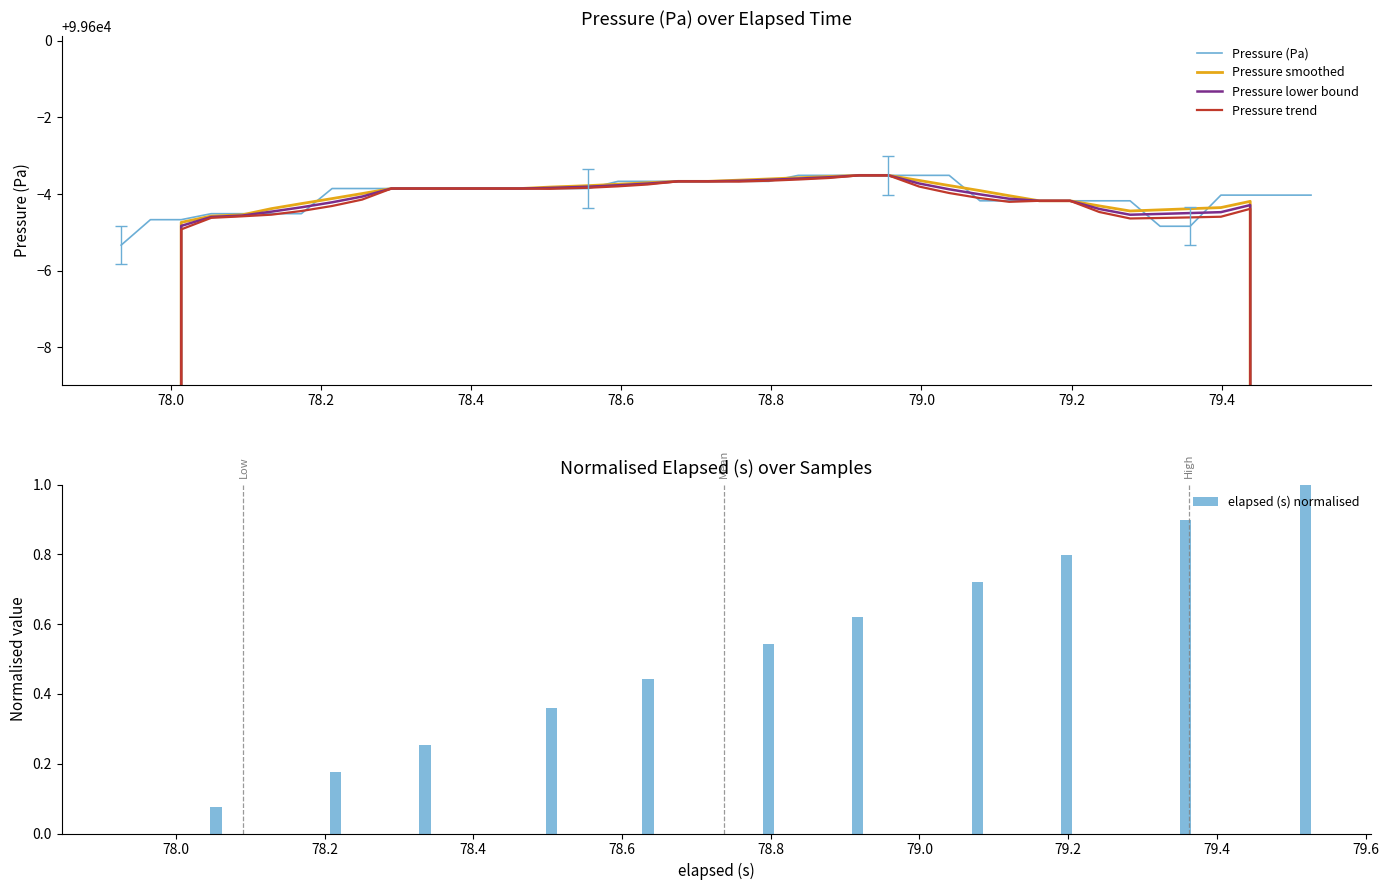

What is the highest value of the Pressure (Pa) series?

99596.5